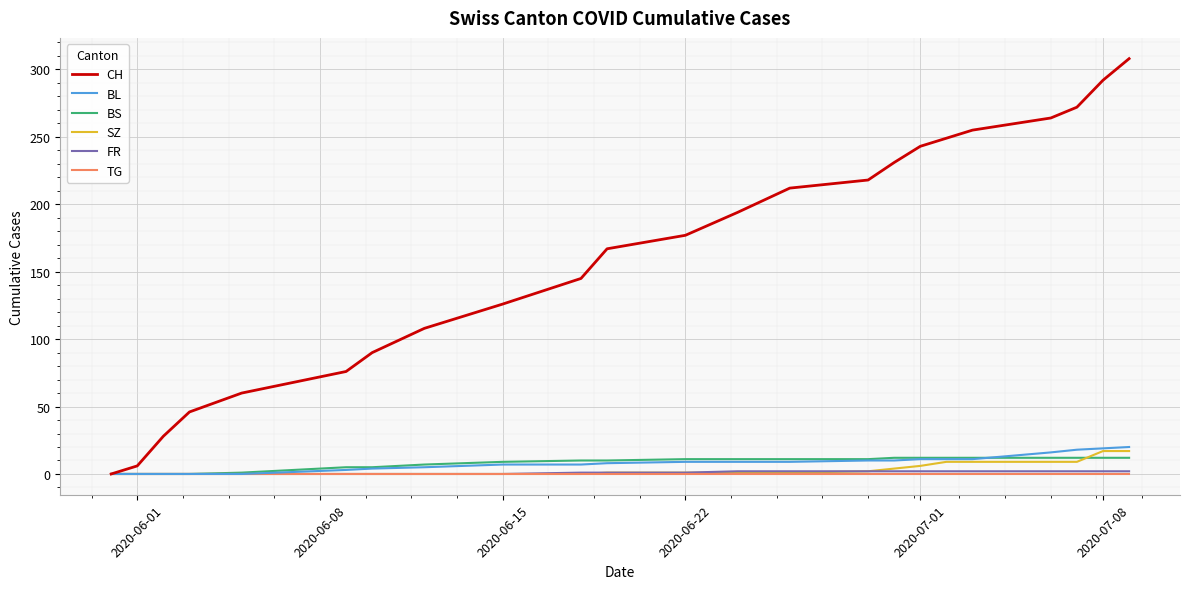

Which series has the largest range (max minus min)?

CH